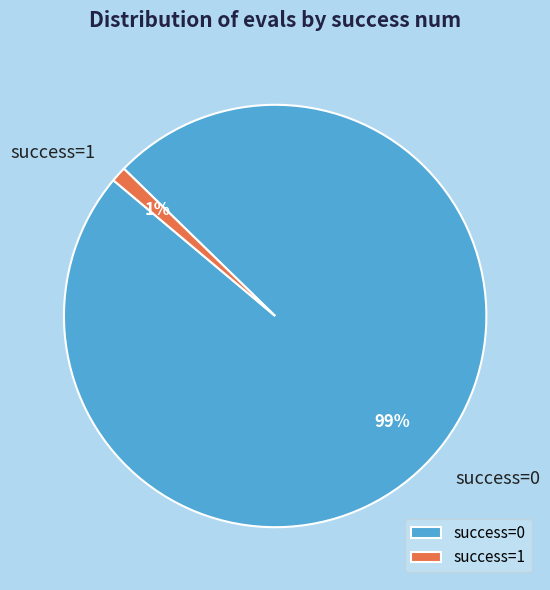

How many slices are in this pie chart?

2